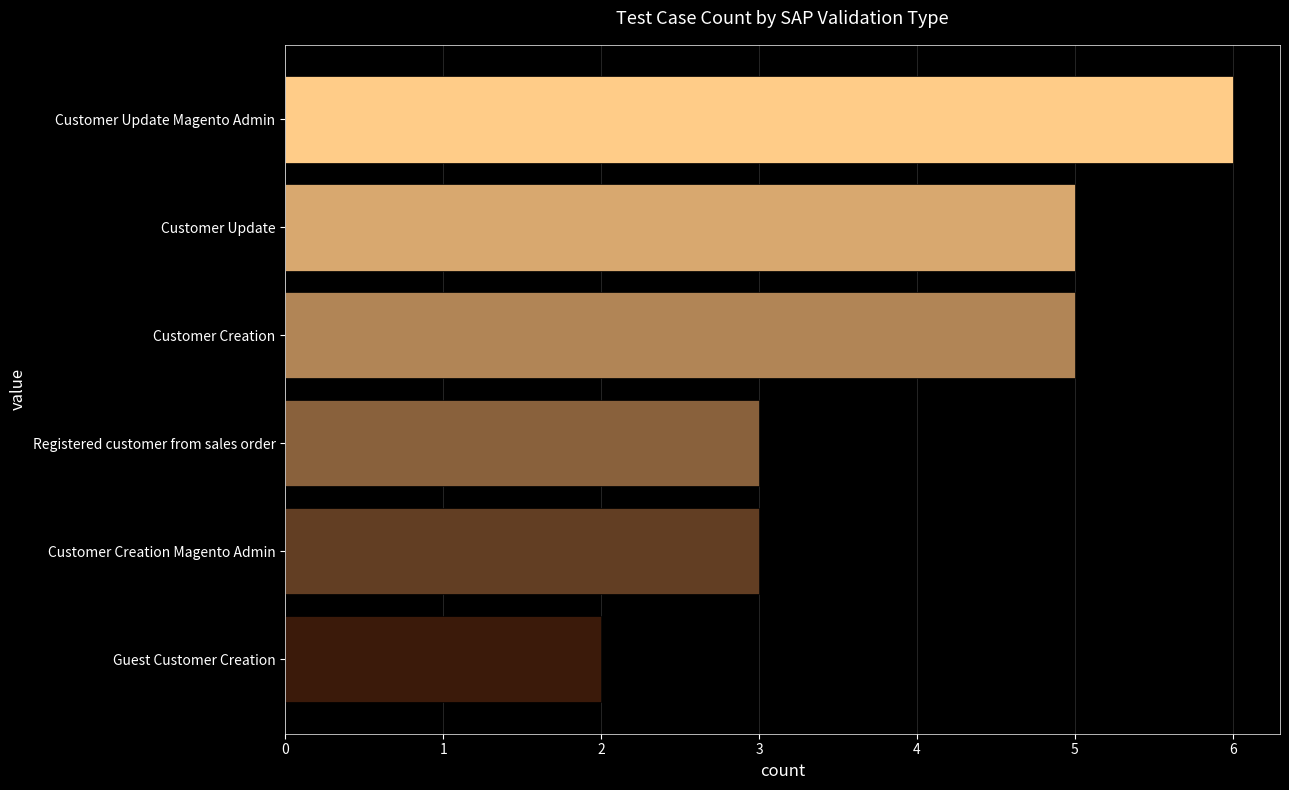

Which category has the highest value across all series?

Customer Update Magento Admin